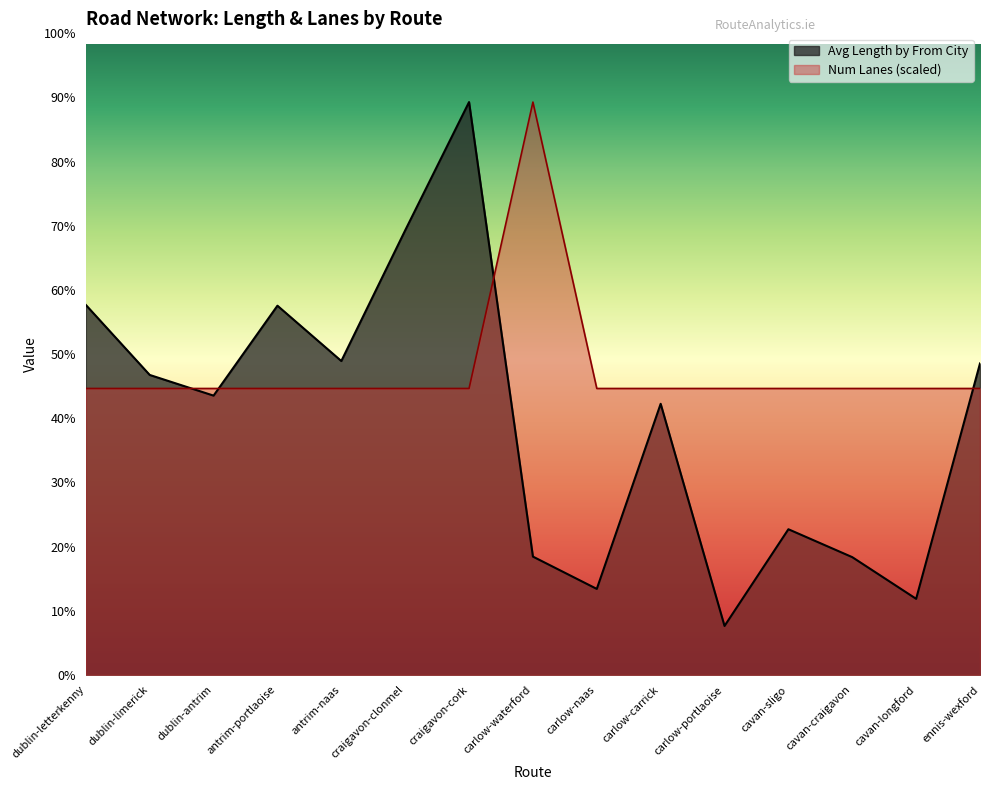

Reading left to right, what are all the values shown in this chart?

Avg Length by From City: dublin-letterkenny=2215.6	dublin-limerick=1796.2	dublin-antrim=1672.4	antrim-portlaoise=2211.0	antrim-naas=1879.7	craigavon-clonmel=2662.3	craigavon-cork=3430.4	carlow-waterford=708.4	carlow-naas=514.9	carlow-carrick=1623.4	carlow-portlaoise=293.0	cavan-sligo=872.2	cavan-craigavon=705.1	cavan-longford=455.5	ennis-wexford=1865.1
Num Lanes: dublin-letterkenny=1715.2	dublin-limerick=1715.2	dublin-antrim=1715.2	antrim-portlaoise=1715.2	antrim-naas=1715.2	craigavon-clonmel=1715.2	craigavon-cork=1715.2	carlow-waterford=3430.4	carlow-naas=1715.2	carlow-carrick=1715.2	carlow-portlaoise=1715.2	cavan-sligo=1715.2	cavan-craigavon=1715.2	cavan-longford=1715.2	ennis-wexford=1715.2